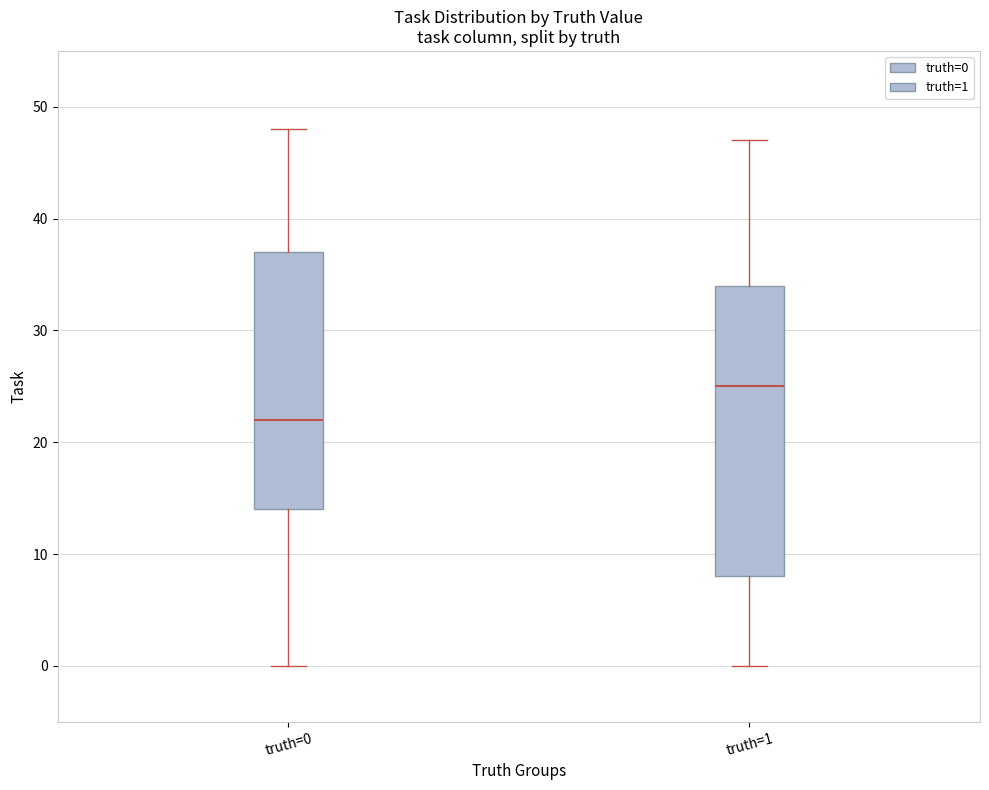

Where is the lower edge of the box for truth=0 on the y-axis? The values are not printed on the chart, so give them approximately, as read against the axis.

14